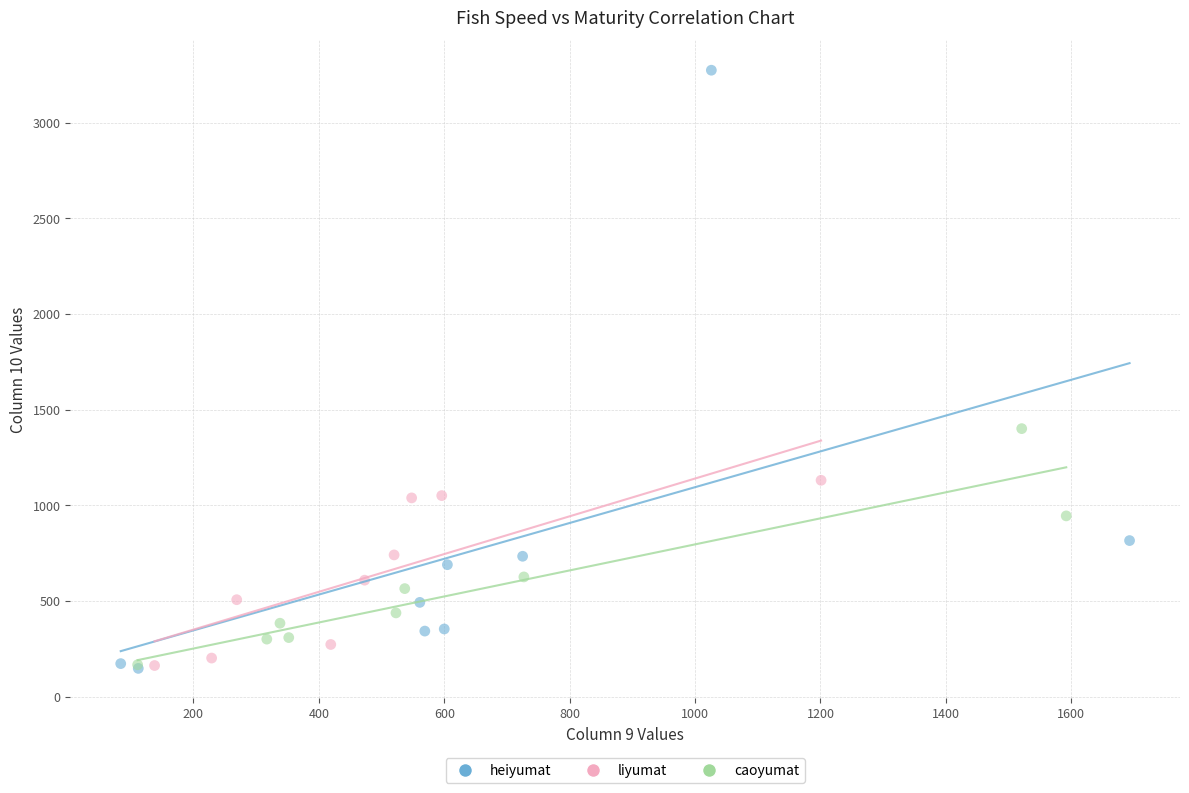

What are all the series names shown in the legend?

heiyumat, liyumat, caoyumat